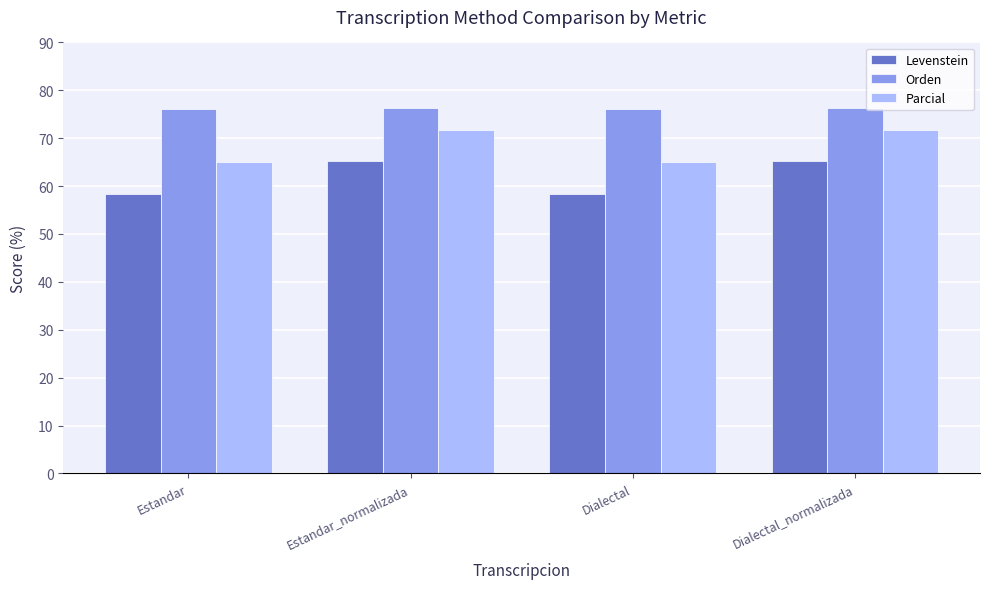

What is the total value across all series at Estandar_normalizada?

213.2